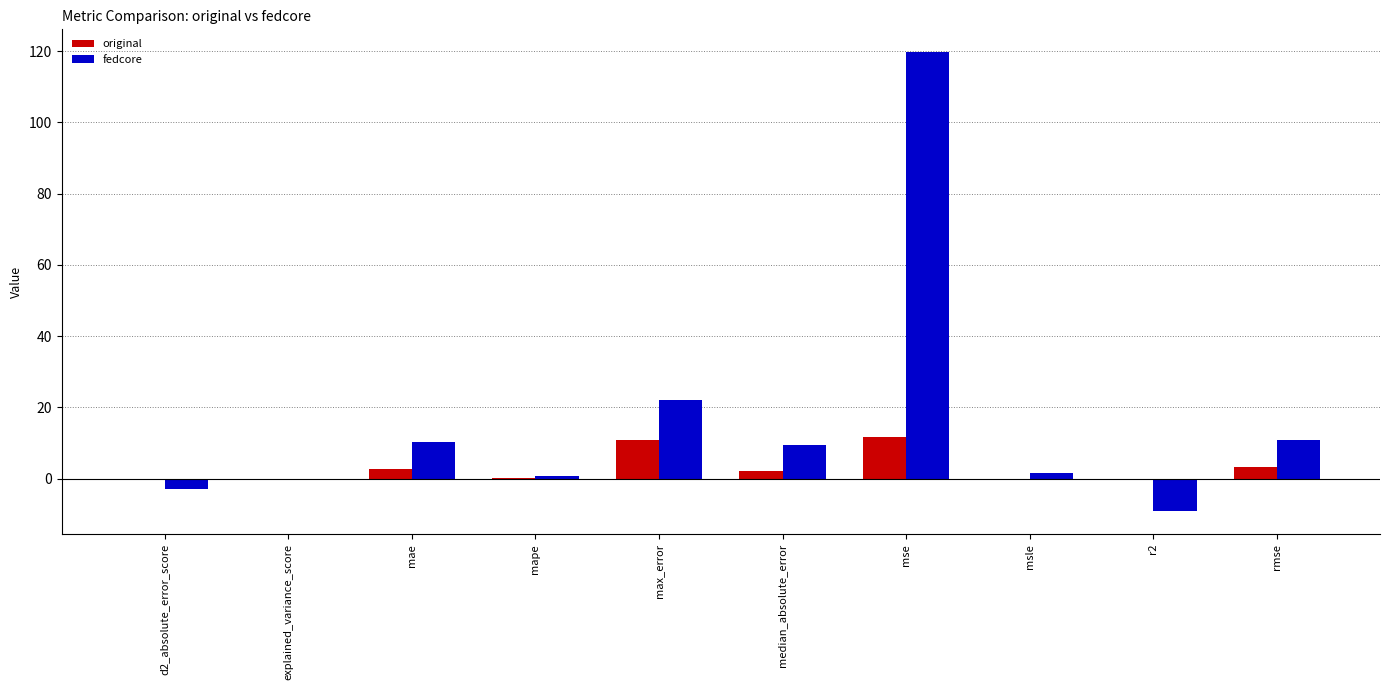

What is the sum of all fedcore values?

162.7